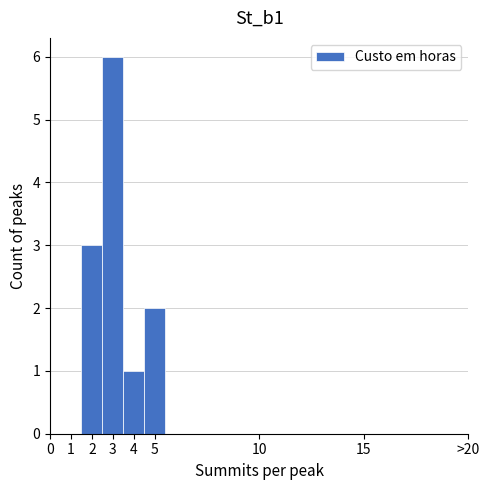

Reading left to right, what are all the values shown in this chart?

1=0	2=3	3=6	4=1	5=2